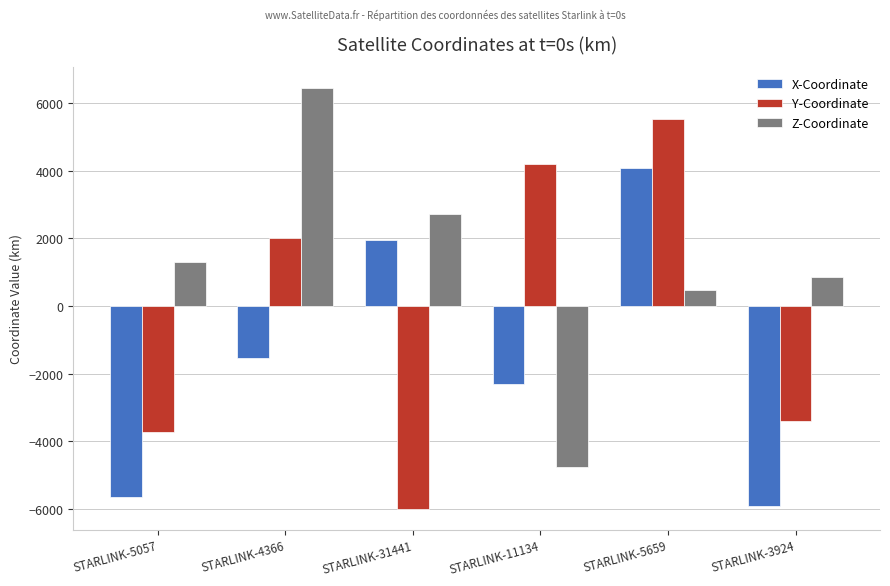

What is the label of the 4th bar from the left?

STARLINK-11134